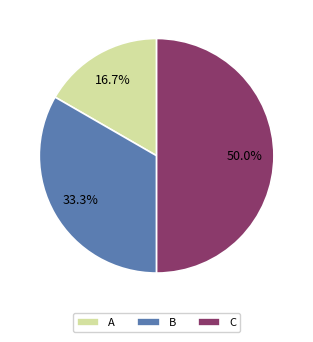

What is the smallest slice in the pie chart?

A